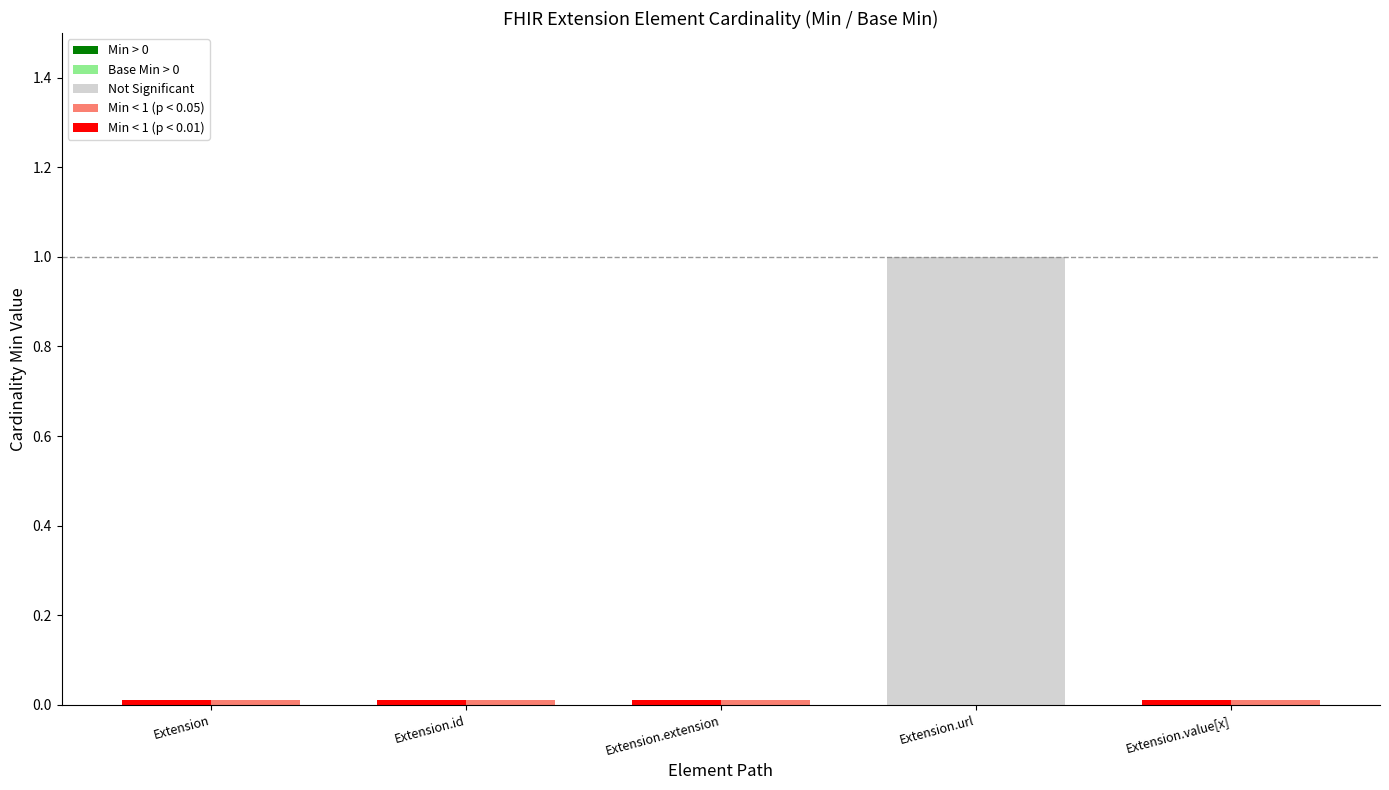

How many values in the Min series exceed 0?

1